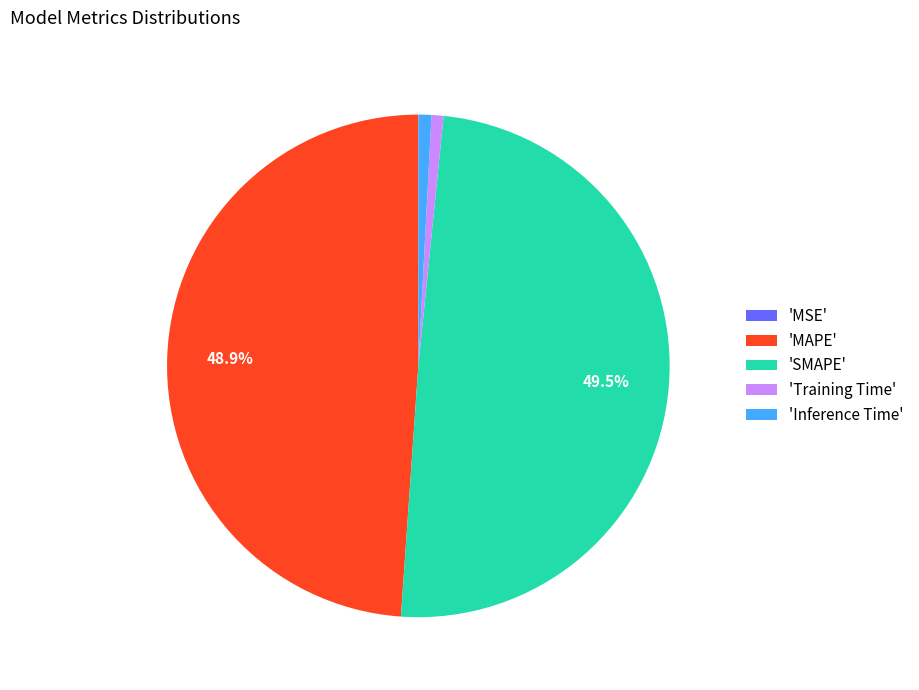

What is the largest slice in the pie chart?

'SMAPE'